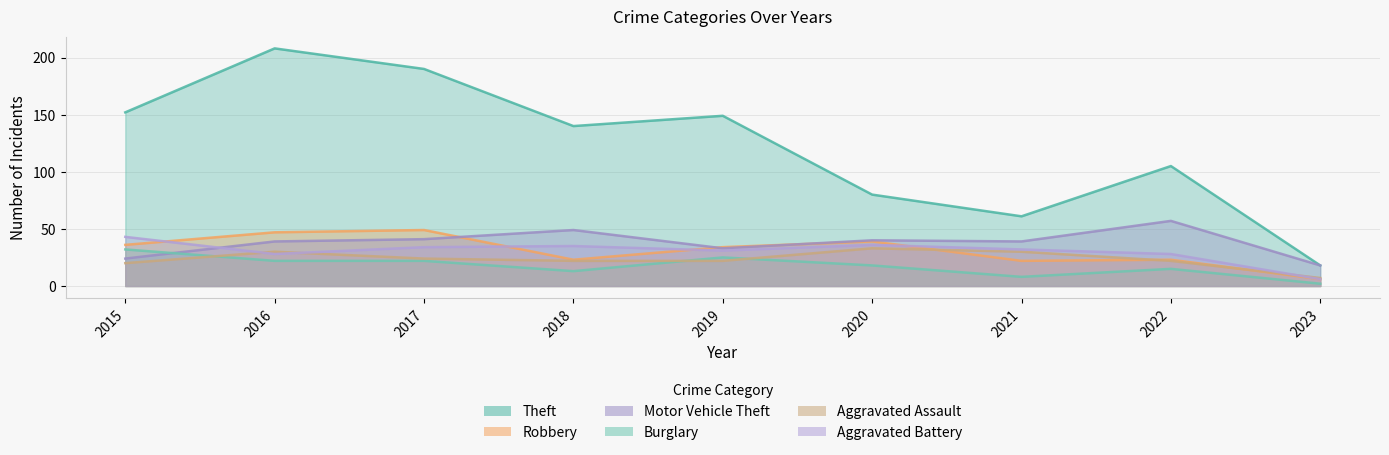

Reading right to left, transcribe all the data shown in this chart.

Theft: 2023=18	2022=105	2021=61	2020=80	2019=149	2018=140	2017=190	2016=208	2015=152
Robbery: 2023=6	2022=23	2021=22	2020=39	2019=34	2018=23	2017=49	2016=47	2015=36
Motor Vehicle Theft: 2023=18	2022=57	2021=39	2020=40	2019=33	2018=49	2017=41	2016=39	2015=24
Burglary: 2023=2	2022=15	2021=8	2020=18	2019=25	2018=13	2017=22	2016=22	2015=32
Aggravated Assault: 2023=7	2022=22	2021=30	2020=33	2019=22	2018=22	2017=24	2016=30	2015=20
Aggravated Battery: 2023=6	2022=28	2021=32	2020=36	2019=31	2018=35	2017=34	2016=28	2015=43